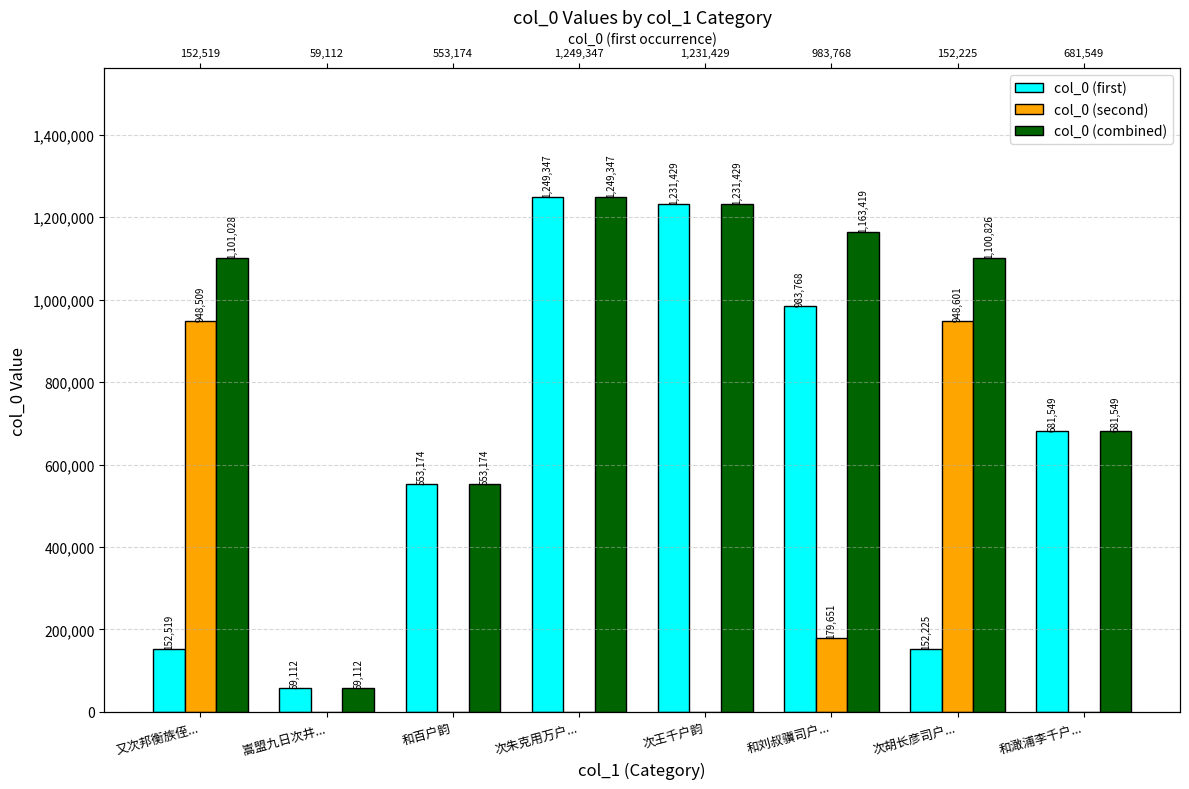

Reading left to right, what are all the values shown in this chart?

col_0 (first): 152519	59112	553174	1249347	1231429	983768	152225	681549
col_0 (second): 948509	0	0	0	0	179651	948601	0
col_0 (combined): 1101028	59112	553174	1249347	1231429	1163419	1100826	681549